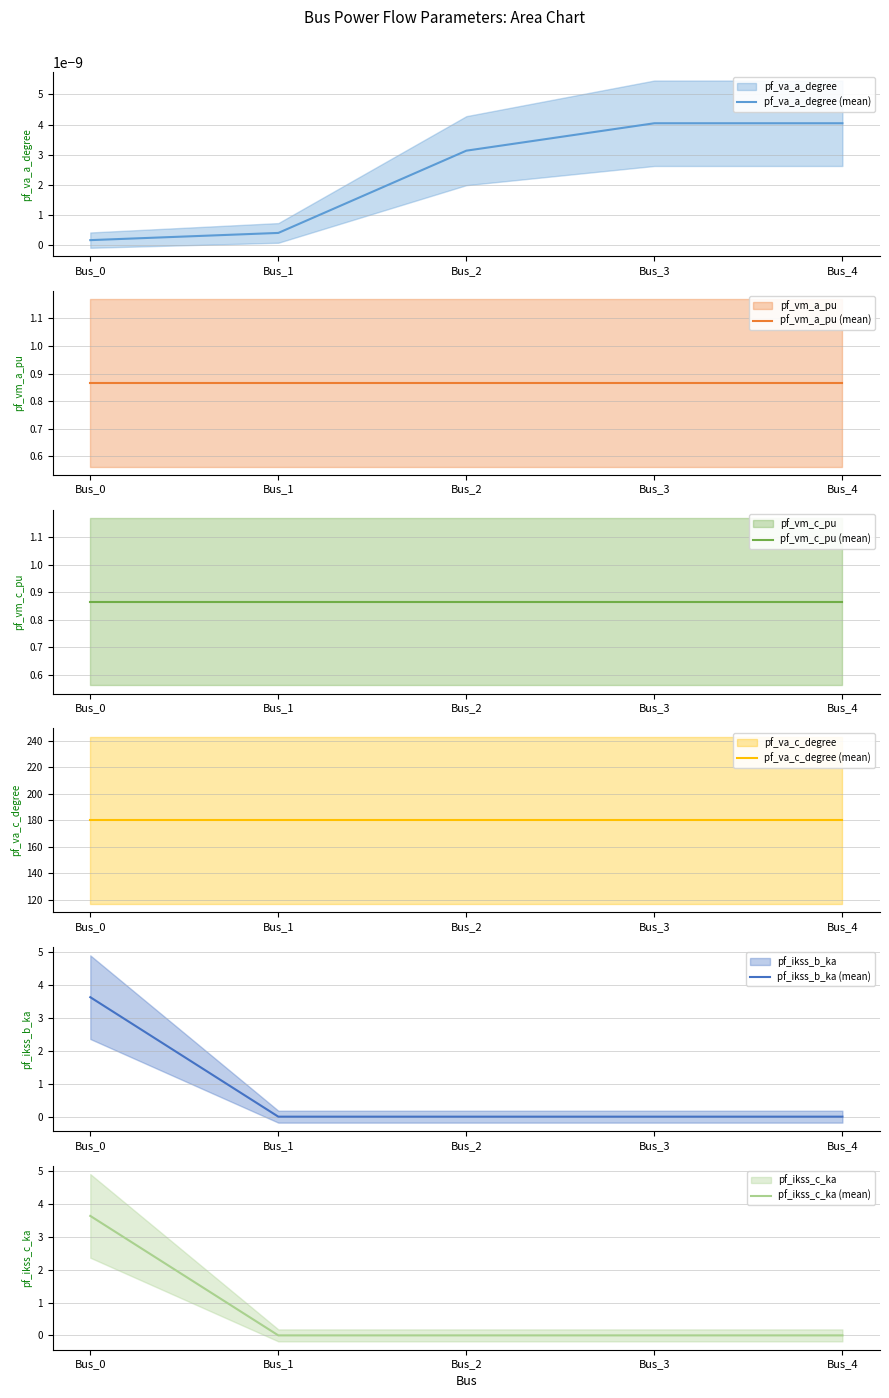

True or false: pf_ikss_b_ka (mean) and pf_vm_c_pu (mean) intersect in this chart.

True